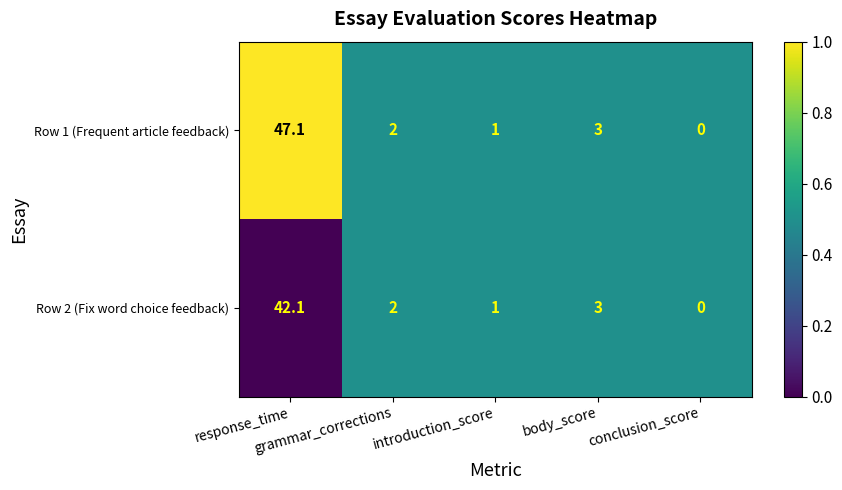

Which series has the largest range (max minus min)?

Row 1 (Frequent article feedback)